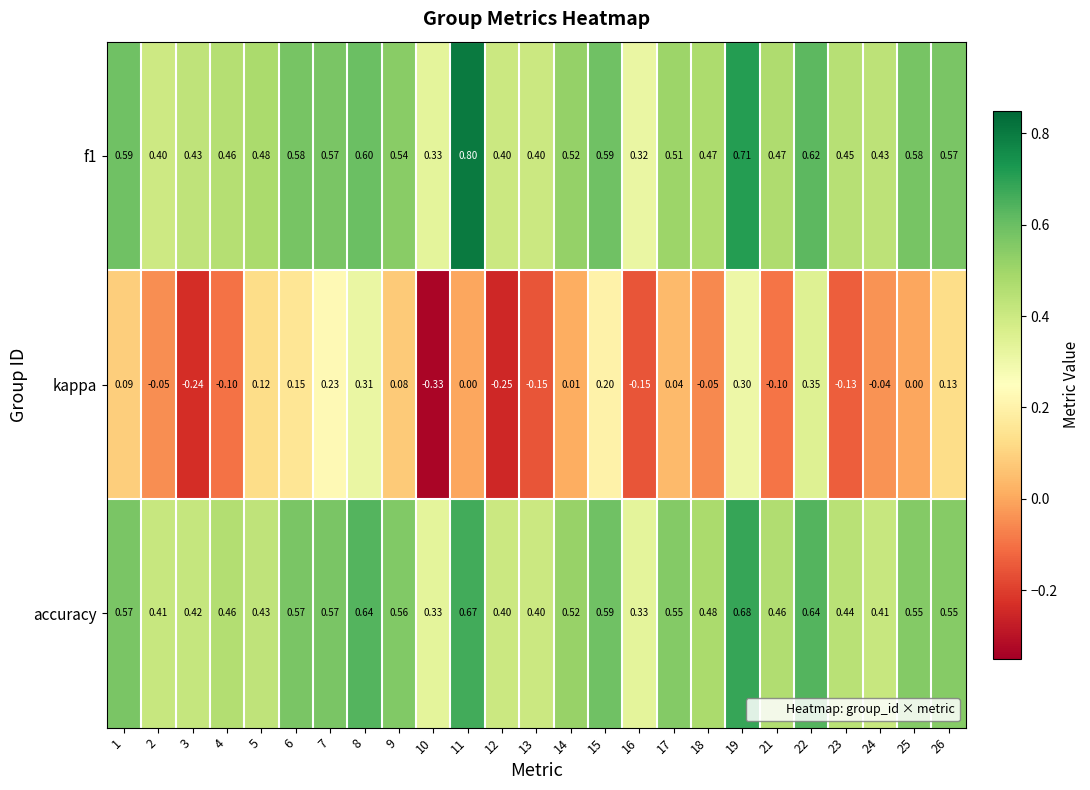

Between 5 and 10, which series saw the biggest shift?

kappa